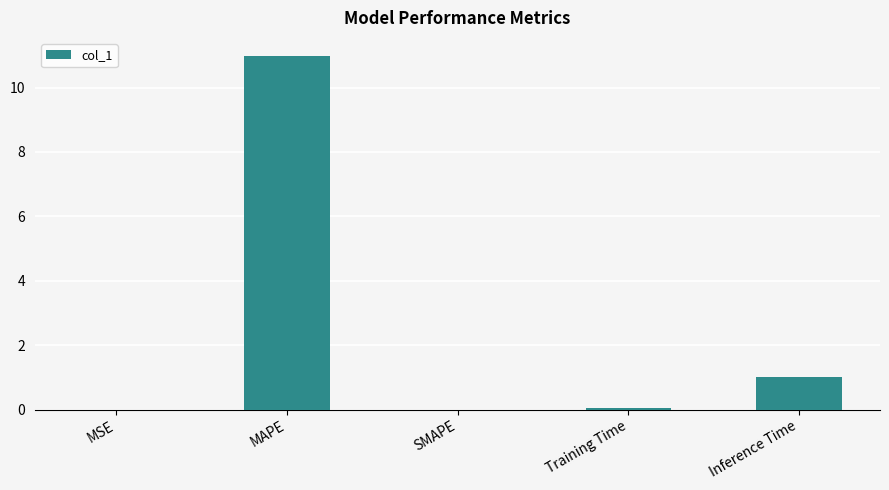

How many categories are shown in the chart?

5